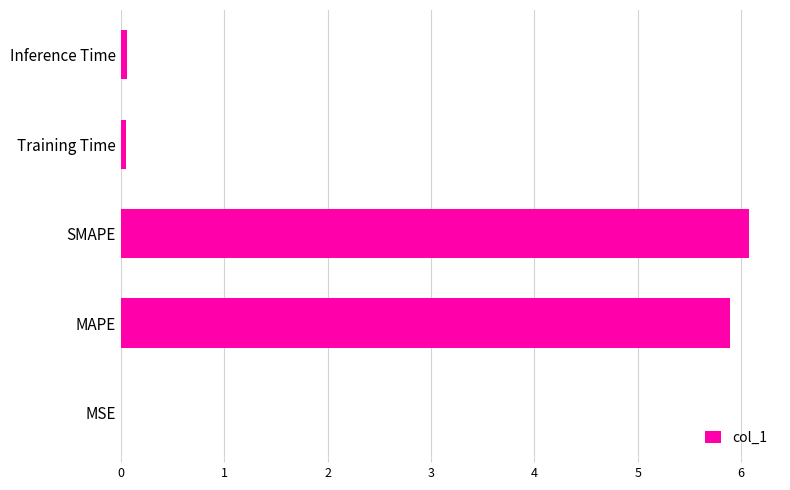

What is the maximum value shown in the chart?

6.1